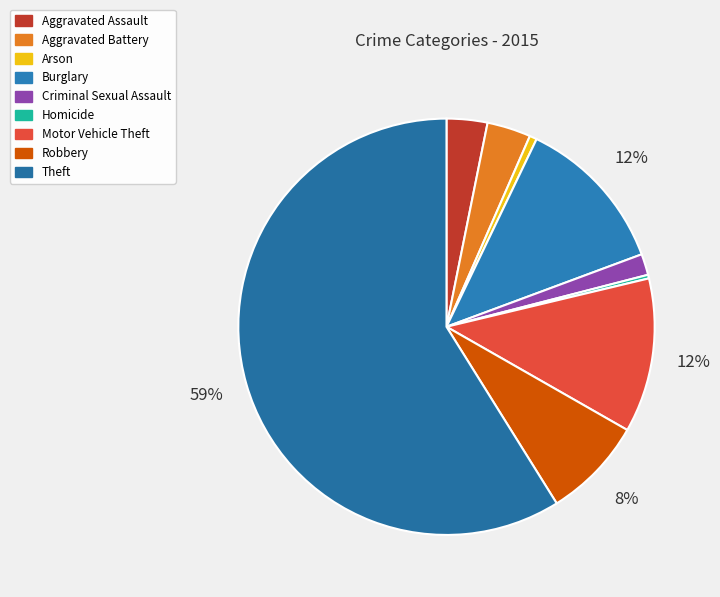

Which category has the biggest portion of the pie?

Theft